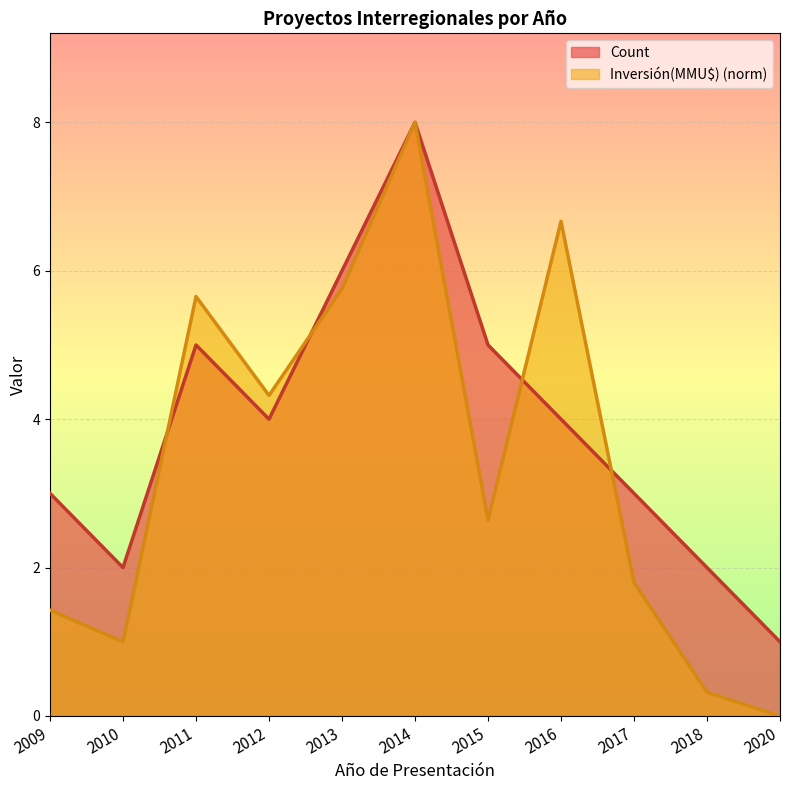

Which series changed the most between 2010 and 2018?

Inversión(MMU$) (norm)